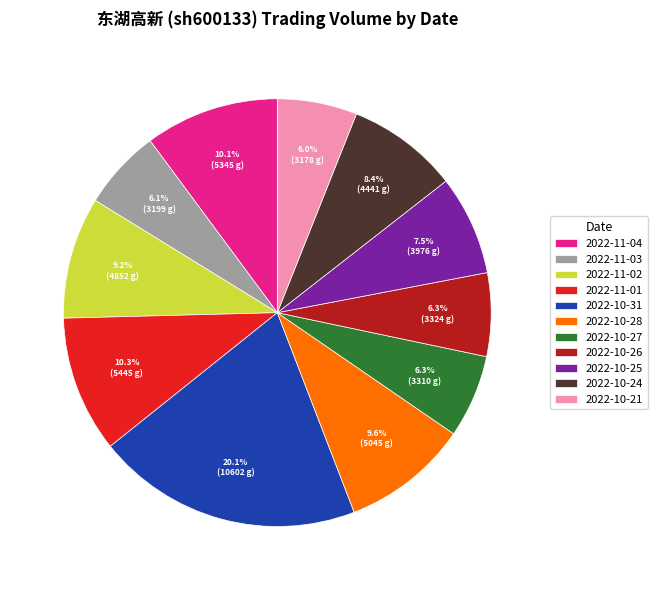

What portion of the pie excludes 2022-10-27?

93.7%